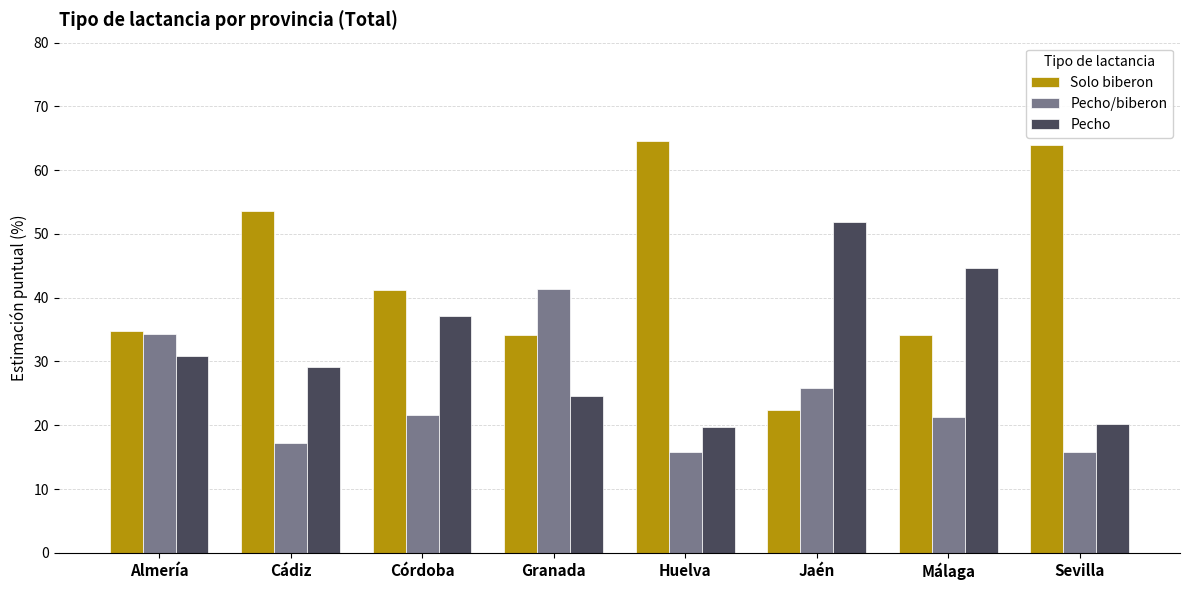

What is the highest value of the Pecho series?

51.8